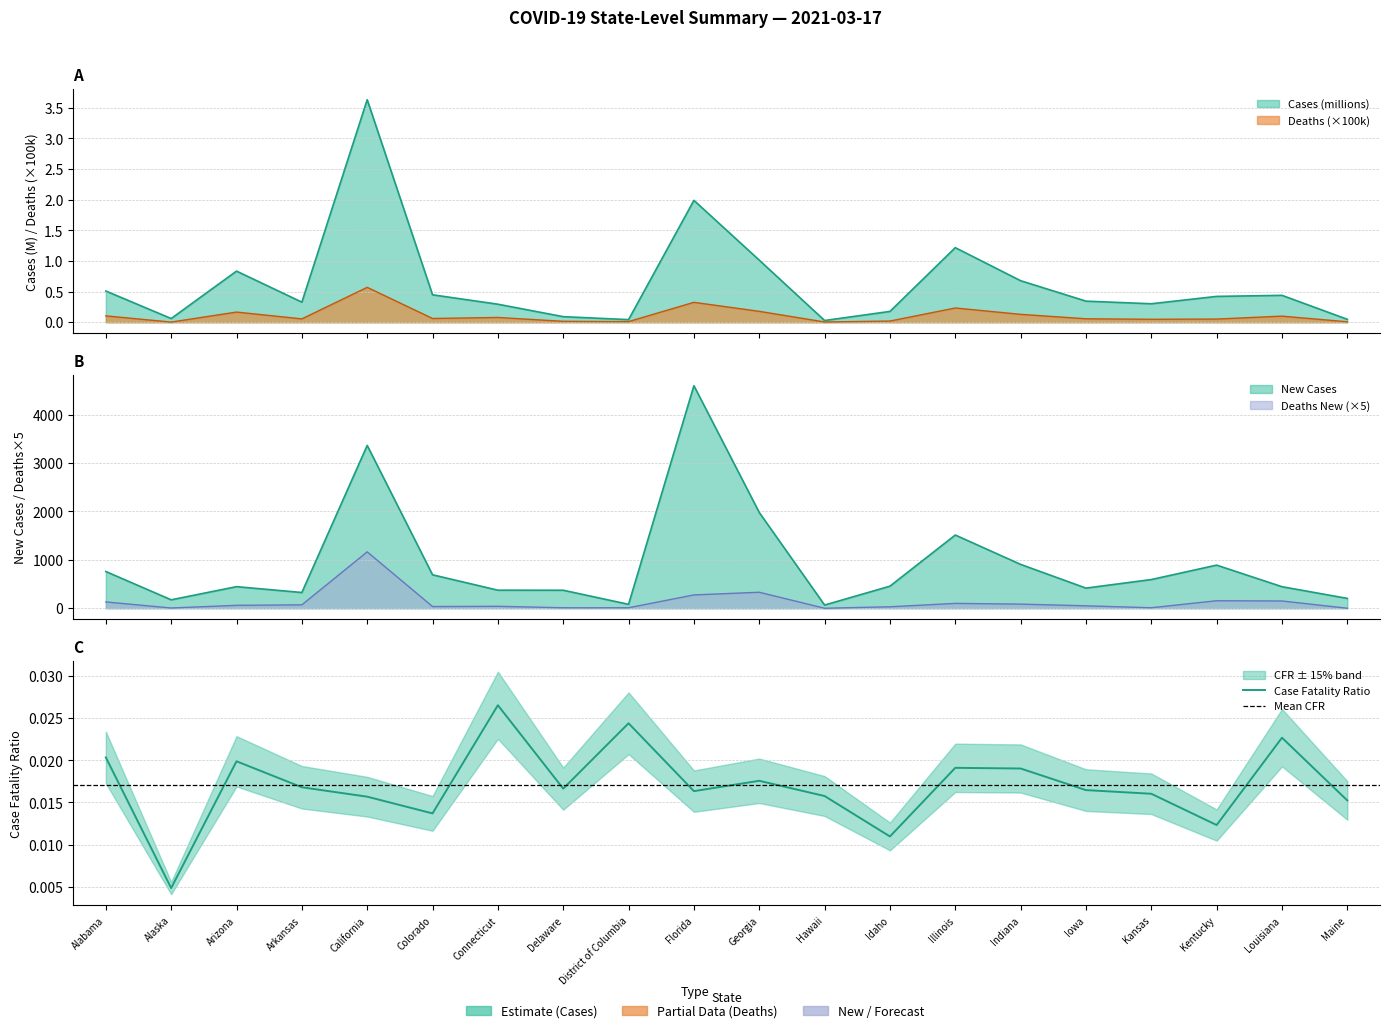

Does the chart have visible grid lines?

Yes